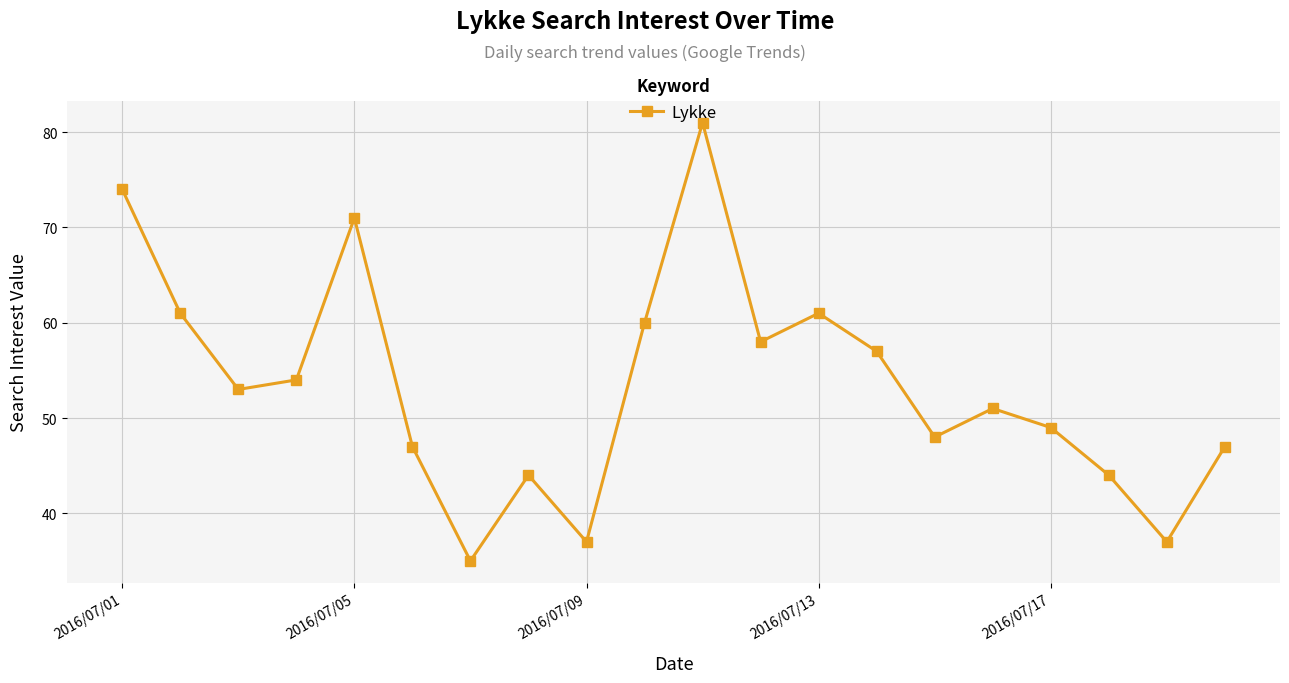

What is the difference between the maximum and minimum values?

46